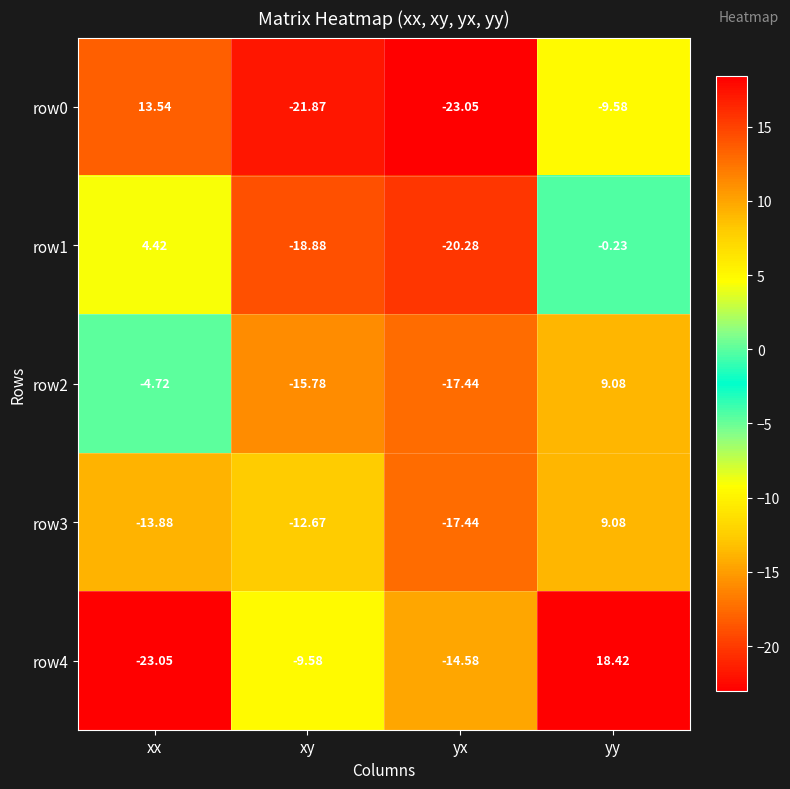

Is the value of row1 at yy greater than the value of row3 at yx?

Yes